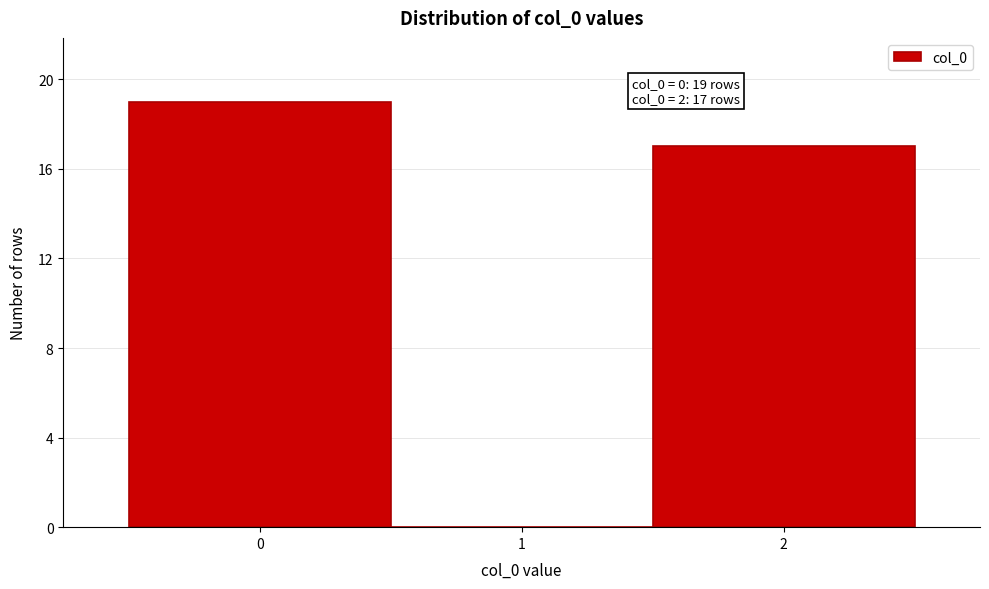

Over which range of the x-axis is the bar tallest?

-0.5 to 0.5